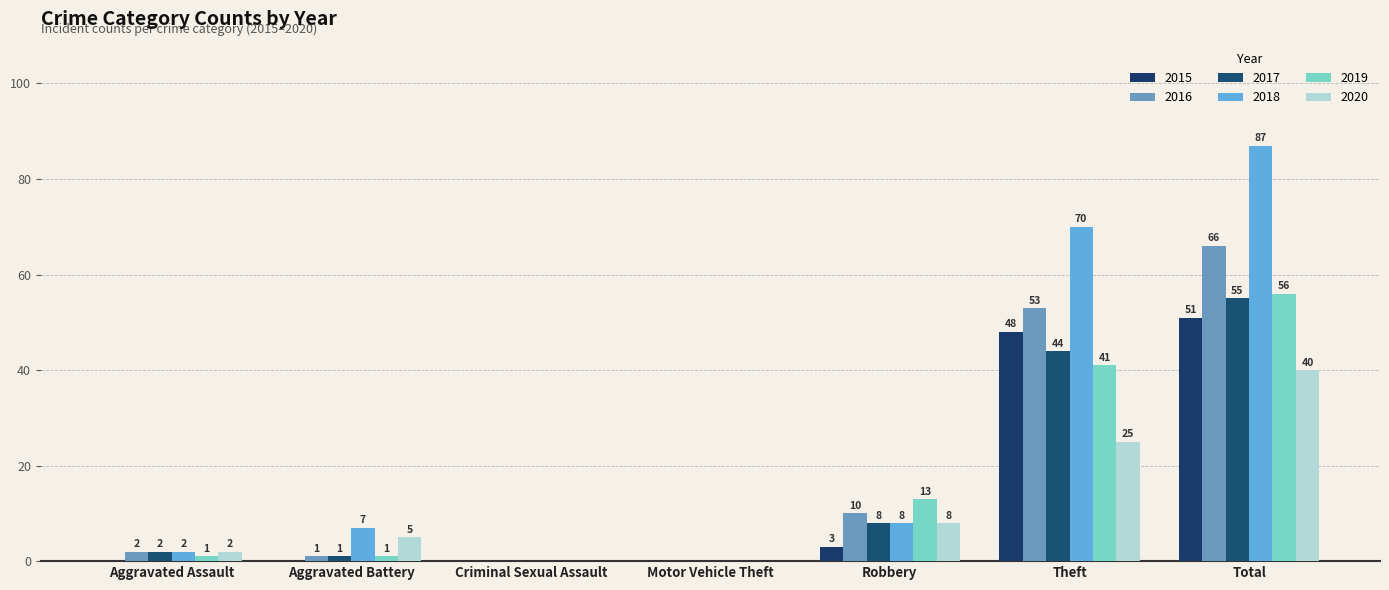

What is the total value across all series at Total?

355